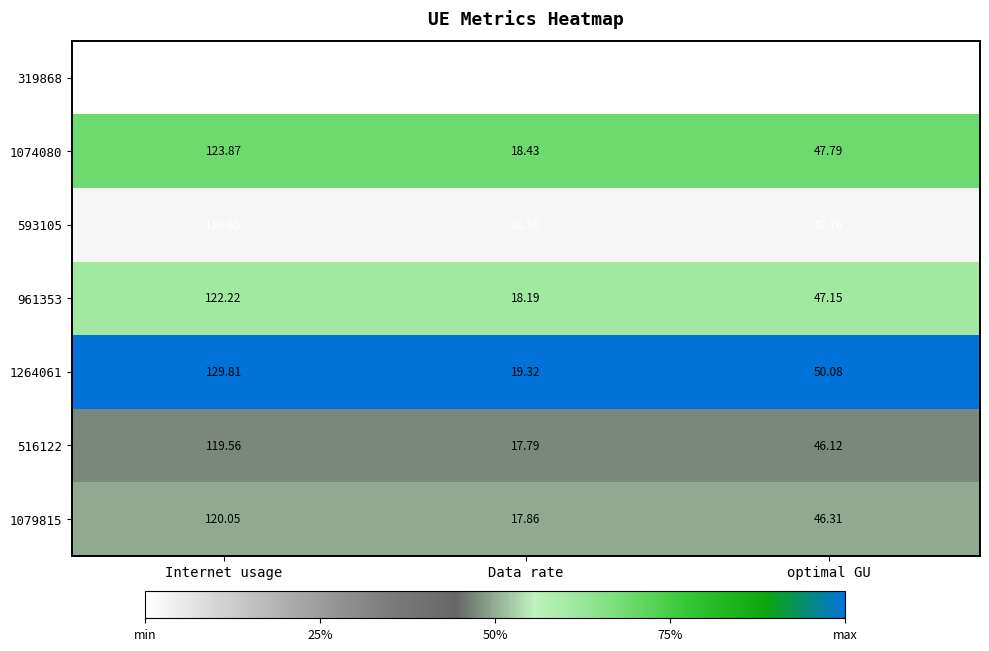

Which series has the largest range (max minus min)?

1264061